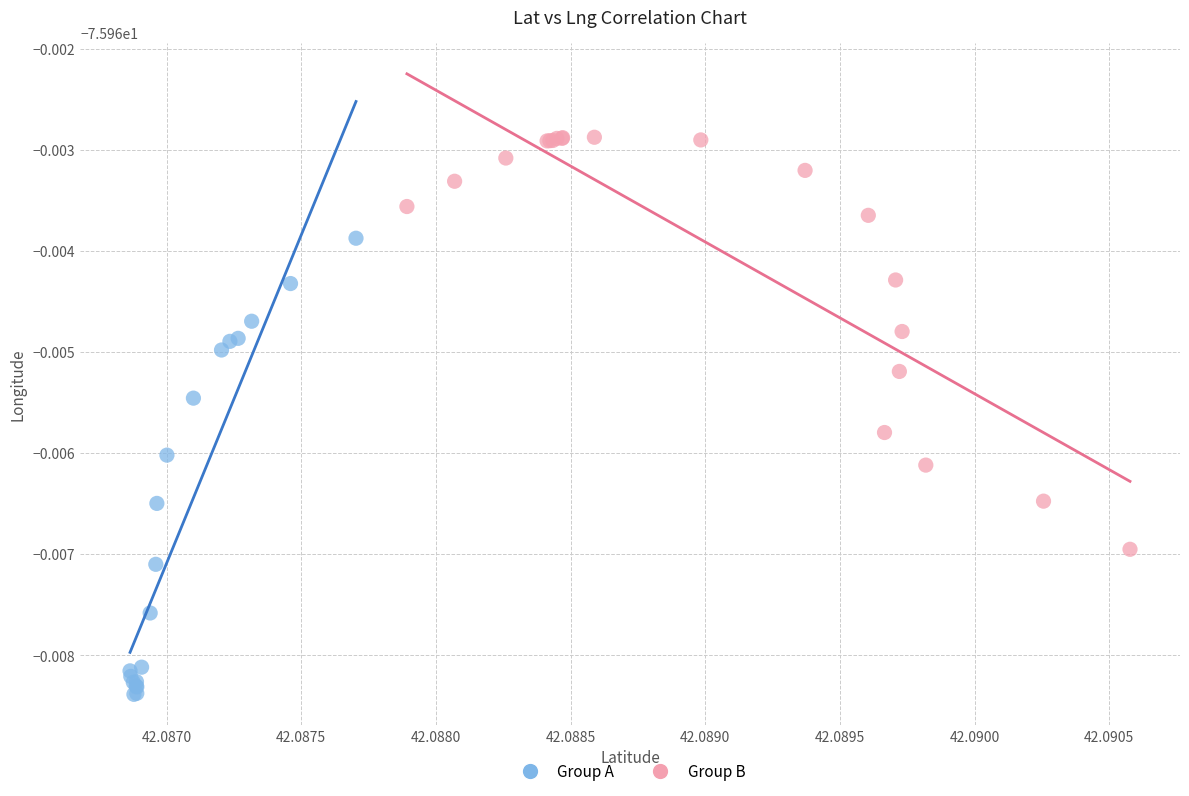

What are all the series names shown in the legend?

Group A, Group B